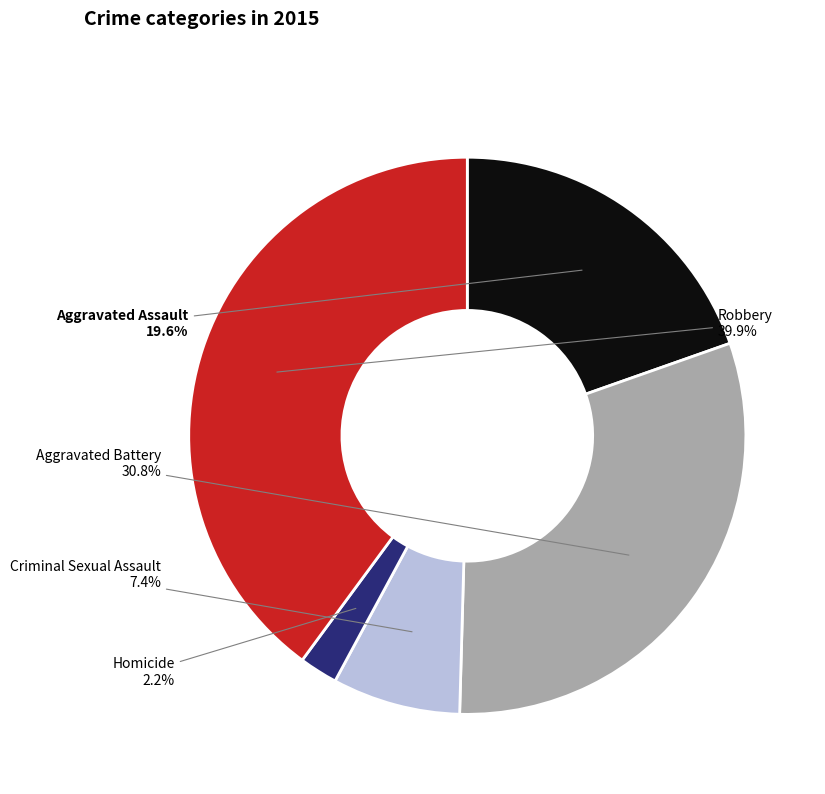

What portion of the pie excludes Criminal Sexual Assault?

92.6%